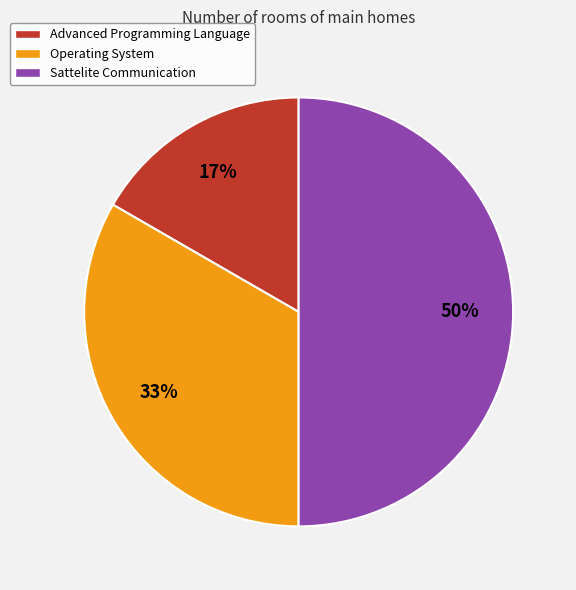

To the nearest percent, what is the difference between the largest and smallest slice percentages?

33%